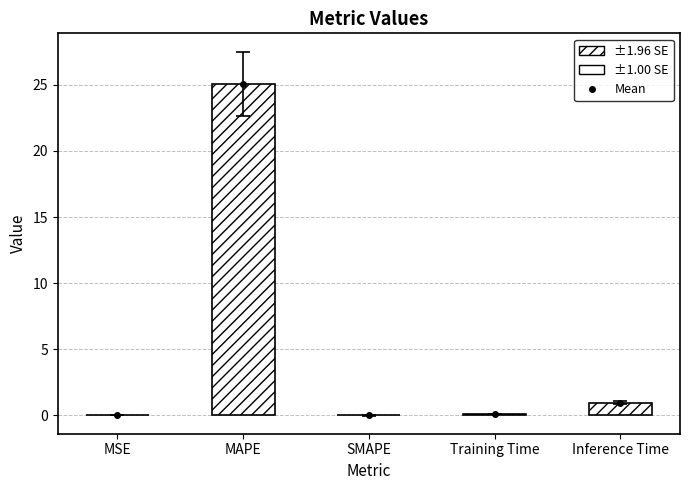

What is the average value?

5.2